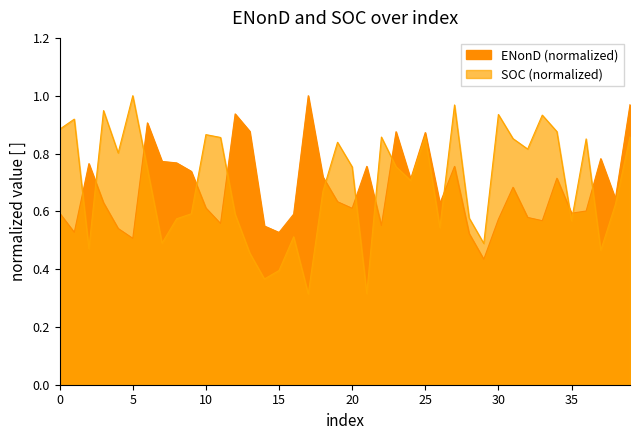

Which category has the lowest value across all series?

17